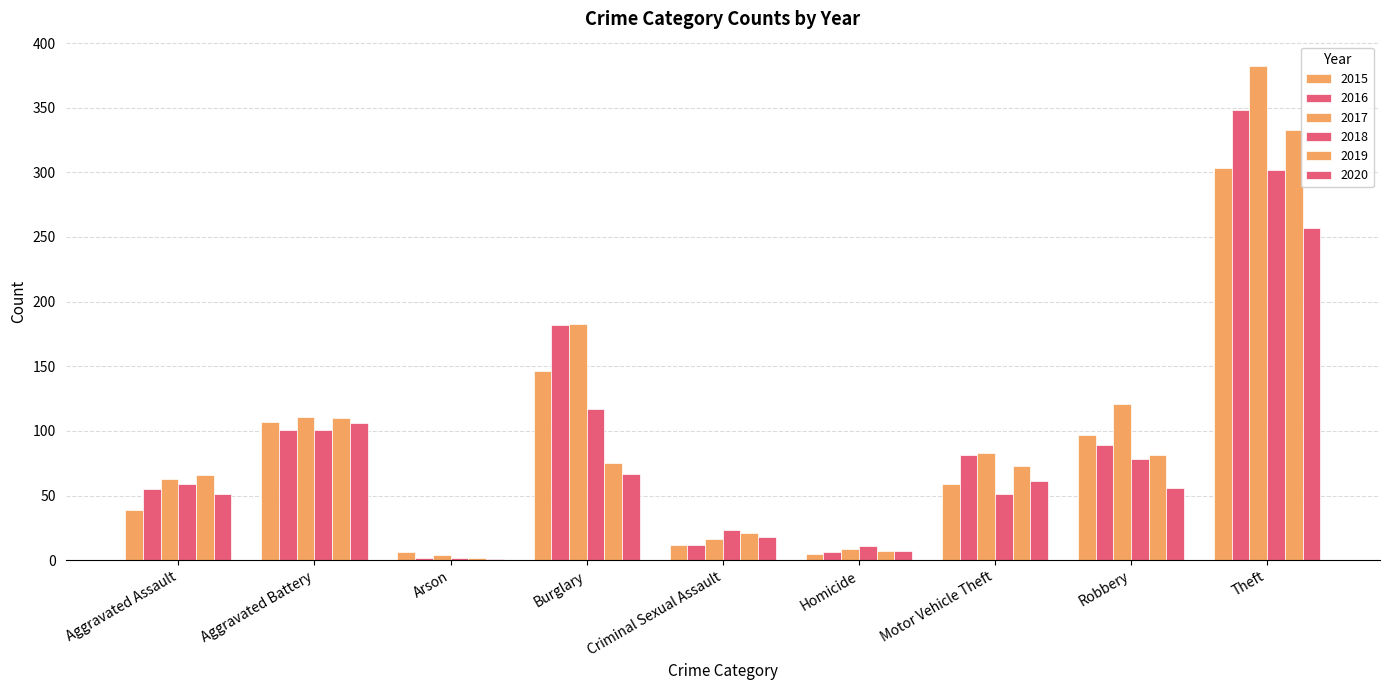

Reading left to right, what are all the values shown in this chart?

2015: 39	107	6	146	12	5	59	97	303
2016: 55	101	2	182	12	6	81	89	348
2017: 63	111	4	183	16	9	83	121	382
2018: 59	101	2	117	23	11	51	78	302
2019: 66	110	2	75	21	7	73	81	333
2020: 51	106	1	67	18	7	61	56	257